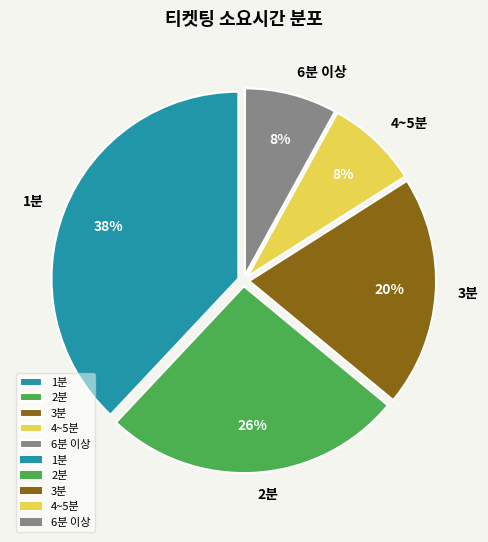

What is the largest slice in the pie chart?

1분